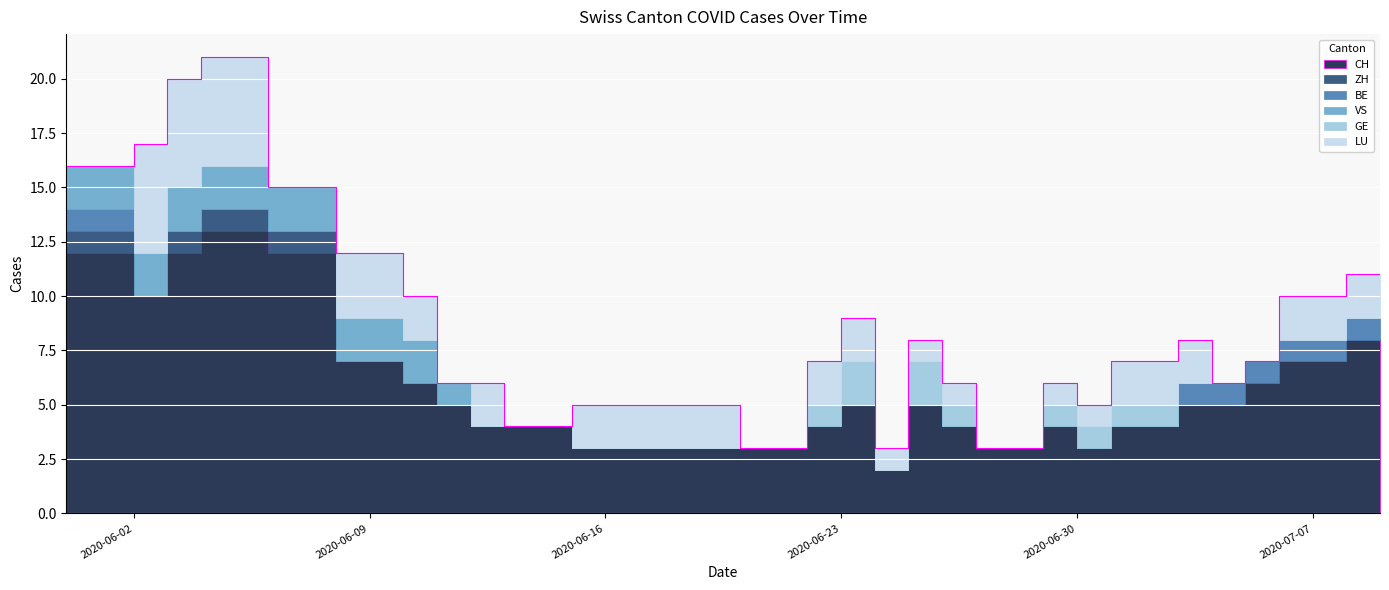

Reading left to right, what are all the values shown in this chart?

CH: 2020-05-31=12	2020-06-01=12	2020-06-02=10	2020-06-03=12	2020-06-04=13	2020-06-05=13	2020-06-06=12	2020-06-07=12	2020-06-08=7	2020-06-09=7	2020-06-10=6	2020-06-11=5	2020-06-12=4	2020-06-13=4	2020-06-14=4	2020-06-15=3	2020-06-16=3	2020-06-17=3	2020-06-18=3	2020-06-19=3	2020-06-20=3	2020-06-21=3	2020-06-22=4	2020-06-23=5	2020-06-24=2	2020-06-25=5	2020-06-26=4	2020-06-27=3	2020-06-28=3	2020-06-29=4	2020-06-30=3	2020-07-01=4	2020-07-02=4	2020-07-03=5	2020-07-04=5	2020-07-05=6	2020-07-06=7	2020-07-07=7	2020-07-08=8	2020-07-09=8
ZH: 2020-05-31=1	2020-06-01=1	2020-06-02=0	2020-06-03=1	2020-06-04=1	2020-06-05=1	2020-06-06=1	2020-06-07=1	2020-06-08=0	2020-06-09=0	2020-06-10=0	2020-06-11=0	2020-06-12=0	2020-06-13=0	2020-06-14=0	2020-06-15=0	2020-06-16=0	2020-06-17=0	2020-06-18=0	2020-06-19=0	2020-06-20=0	2020-06-21=0	2020-06-22=0	2020-06-23=0	2020-06-24=0	2020-06-25=0	2020-06-26=0	2020-06-27=0	2020-06-28=0	2020-06-29=0	2020-06-30=0	2020-07-01=0	2020-07-02=0	2020-07-03=0	2020-07-04=0	2020-07-05=0	2020-07-06=0	2020-07-07=0	2020-07-08=0	2020-07-09=0
BE: 2020-05-31=1	2020-06-01=1	2020-06-02=0	2020-06-03=0	2020-06-04=0	2020-06-05=0	2020-06-06=0	2020-06-07=0	2020-06-08=0	2020-06-09=0	2020-06-10=0	2020-06-11=0	2020-06-12=0	2020-06-13=0	2020-06-14=0	2020-06-15=0	2020-06-16=0	2020-06-17=0	2020-06-18=0	2020-06-19=0	2020-06-20=0	2020-06-21=0	2020-06-22=0	2020-06-23=0	2020-06-24=0	2020-06-25=0	2020-06-26=0	2020-06-27=0	2020-06-28=0	2020-06-29=0	2020-06-30=0	2020-07-01=0	2020-07-02=0	2020-07-03=1	2020-07-04=1	2020-07-05=1	2020-07-06=1	2020-07-07=1	2020-07-08=1	2020-07-09=1
VS: 2020-05-31=2	2020-06-01=2	2020-06-02=2	2020-06-03=2	2020-06-04=2	2020-06-05=2	2020-06-06=2	2020-06-07=2	2020-06-08=2	2020-06-09=2	2020-06-10=2	2020-06-11=1	2020-06-12=0	2020-06-13=0	2020-06-14=0	2020-06-15=0	2020-06-16=0	2020-06-17=0	2020-06-18=0	2020-06-19=0	2020-06-20=0	2020-06-21=0	2020-06-22=0	2020-06-23=0	2020-06-24=0	2020-06-25=0	2020-06-26=0	2020-06-27=0	2020-06-28=0	2020-06-29=0	2020-06-30=0	2020-07-01=0	2020-07-02=0	2020-07-03=0	2020-07-04=0	2020-07-05=0	2020-07-06=0	2020-07-07=0	2020-07-08=0	2020-07-09=0
GE: 2020-05-31=0	2020-06-01=0	2020-06-02=0	2020-06-03=0	2020-06-04=0	2020-06-05=0	2020-06-06=0	2020-06-07=0	2020-06-08=0	2020-06-09=0	2020-06-10=0	2020-06-11=0	2020-06-12=0	2020-06-13=0	2020-06-14=0	2020-06-15=0	2020-06-16=0	2020-06-17=0	2020-06-18=0	2020-06-19=0	2020-06-20=0	2020-06-21=0	2020-06-22=1	2020-06-23=2	2020-06-24=0	2020-06-25=2	2020-06-26=1	2020-06-27=0	2020-06-28=0	2020-06-29=1	2020-06-30=1	2020-07-01=1	2020-07-02=1	2020-07-03=0	2020-07-04=0	2020-07-05=0	2020-07-06=0	2020-07-07=0	2020-07-08=0	2020-07-09=0
LU: 2020-05-31=0	2020-06-01=0	2020-06-02=5	2020-06-03=5	2020-06-04=5	2020-06-05=5	2020-06-06=0	2020-06-07=0	2020-06-08=3	2020-06-09=3	2020-06-10=2	2020-06-11=0	2020-06-12=2	2020-06-13=0	2020-06-14=0	2020-06-15=2	2020-06-16=2	2020-06-17=2	2020-06-18=2	2020-06-19=2	2020-06-20=0	2020-06-21=0	2020-06-22=2	2020-06-23=2	2020-06-24=1	2020-06-25=1	2020-06-26=1	2020-06-27=0	2020-06-28=0	2020-06-29=1	2020-06-30=1	2020-07-01=2	2020-07-02=2	2020-07-03=2	2020-07-04=0	2020-07-05=0	2020-07-06=2	2020-07-07=2	2020-07-08=2	2020-07-09=2